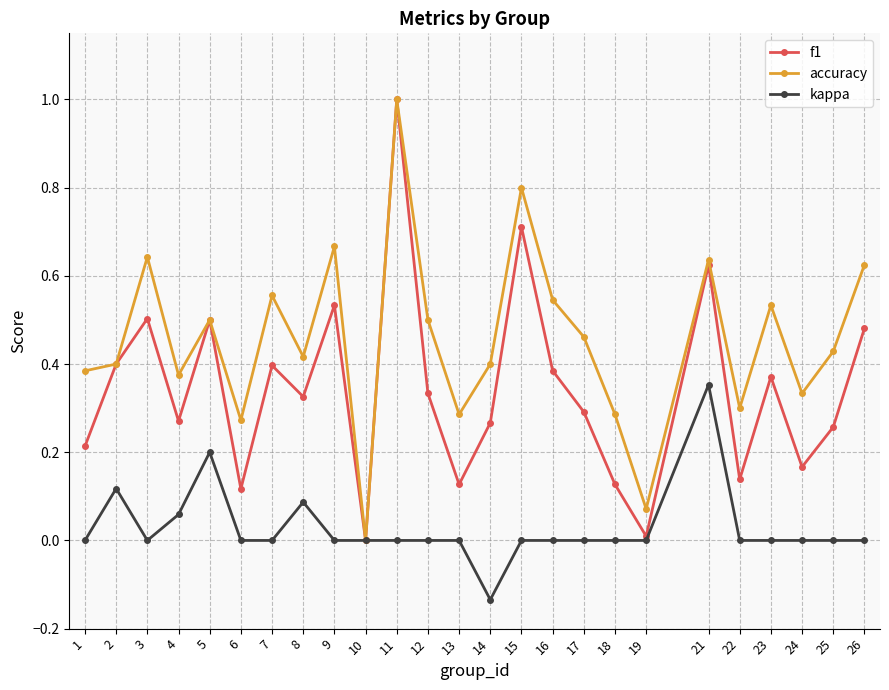

True or false: f1 has a value of 0.5 at 5.

True